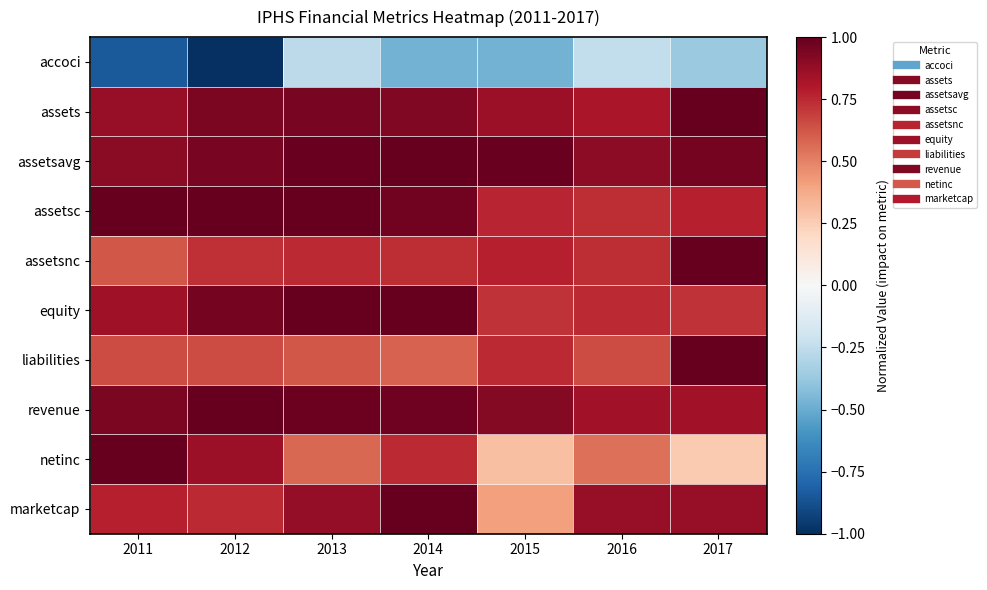

Which category has the lowest value across all series?

2012